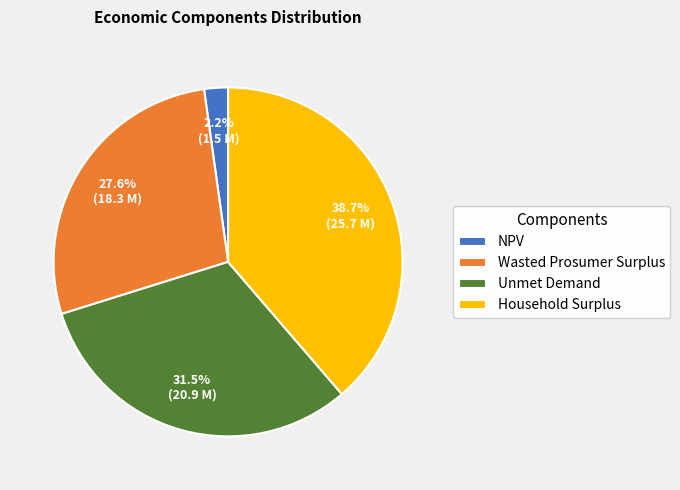

What is the largest slice in the pie chart?

Household Surplus